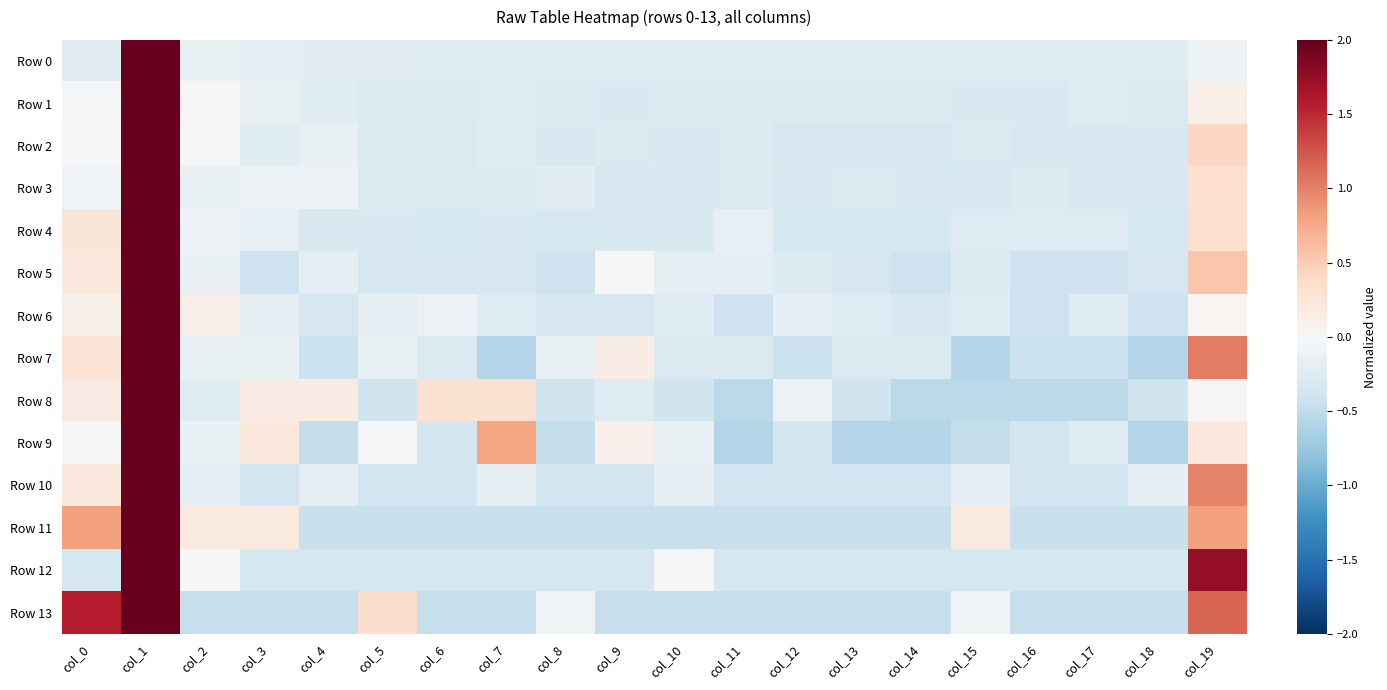

Reading right to left, list all the values displayed in this chart.

Row 0: col_19=-0.1	col_18=-0.2	col_17=-0.2	col_16=-0.3	col_15=-0.3	col_14=-0.2	col_13=-0.3	col_12=-0.3	col_11=-0.3	col_10=-0.3	col_9=-0.3	col_8=-0.2	col_7=-0.2	col_6=-0.2	col_5=-0.2	col_4=-0.2	col_3=-0.2	col_2=-0.1	col_1=4.4	col_0=-0.2
Row 1: col_19=0.1	col_18=-0.3	col_17=-0.3	col_16=-0.3	col_15=-0.3	col_14=-0.3	col_13=-0.3	col_12=-0.3	col_11=-0.3	col_10=-0.3	col_9=-0.3	col_8=-0.3	col_7=-0.3	col_6=-0.3	col_5=-0.3	col_4=-0.2	col_3=-0.1	col_2=0.0	col_1=4.3	col_0=-0.0
Row 2: col_19=0.4	col_18=-0.3	col_17=-0.3	col_16=-0.3	col_15=-0.3	col_14=-0.3	col_13=-0.3	col_12=-0.3	col_11=-0.3	col_10=-0.3	col_9=-0.3	col_8=-0.3	col_7=-0.2	col_6=-0.3	col_5=-0.3	col_4=-0.1	col_3=-0.2	col_2=-0.0	col_1=4.3	col_0=-0.0
Row 3: col_19=0.3	col_18=-0.3	col_17=-0.3	col_16=-0.3	col_15=-0.3	col_14=-0.3	col_13=-0.3	col_12=-0.3	col_11=-0.3	col_10=-0.3	col_9=-0.3	col_8=-0.2	col_7=-0.3	col_6=-0.3	col_5=-0.3	col_4=-0.1	col_3=-0.1	col_2=-0.1	col_1=4.3	col_0=-0.1
Row 4: col_19=0.3	col_18=-0.3	col_17=-0.3	col_16=-0.3	col_15=-0.3	col_14=-0.3	col_13=-0.3	col_12=-0.3	col_11=-0.2	col_10=-0.3	col_9=-0.3	col_8=-0.3	col_7=-0.3	col_6=-0.3	col_5=-0.3	col_4=-0.3	col_3=-0.2	col_2=-0.1	col_1=4.3	col_0=0.2
Row 5: col_19=0.5	col_18=-0.3	col_17=-0.4	col_16=-0.4	col_15=-0.3	col_14=-0.4	col_13=-0.3	col_12=-0.3	col_11=-0.2	col_10=-0.2	col_9=0.0	col_8=-0.4	col_7=-0.3	col_6=-0.3	col_5=-0.3	col_4=-0.2	col_3=-0.4	col_2=-0.1	col_1=4.2	col_0=0.2
Row 6: col_19=0.0	col_18=-0.4	col_17=-0.3	col_16=-0.4	col_15=-0.3	col_14=-0.3	col_13=-0.3	col_12=-0.2	col_11=-0.4	col_10=-0.3	col_9=-0.3	col_8=-0.3	col_7=-0.3	col_6=-0.1	col_5=-0.2	col_4=-0.3	col_3=-0.2	col_2=0.1	col_1=4.3	col_0=0.1
Row 7: col_19=1.0	col_18=-0.6	col_17=-0.4	col_16=-0.4	col_15=-0.6	col_14=-0.3	col_13=-0.3	col_12=-0.4	col_11=-0.3	col_10=-0.3	col_9=0.1	col_8=-0.1	col_7=-0.6	col_6=-0.3	col_5=-0.1	col_4=-0.4	col_3=-0.1	col_2=-0.1	col_1=4.1	col_0=0.3
Row 8: col_19=0.0	col_18=-0.4	col_17=-0.5	col_16=-0.5	col_15=-0.5	col_14=-0.5	col_13=-0.4	col_12=-0.1	col_11=-0.5	col_10=-0.4	col_9=-0.3	col_8=-0.4	col_7=0.3	col_6=0.3	col_5=-0.4	col_4=0.2	col_3=0.2	col_2=-0.3	col_1=4.2	col_0=0.2
Row 9: col_19=0.2	col_18=-0.6	col_17=-0.2	col_16=-0.4	col_15=-0.5	col_14=-0.6	col_13=-0.6	col_12=-0.4	col_11=-0.6	col_10=-0.1	col_9=0.1	col_8=-0.5	col_7=0.8	col_6=-0.4	col_5=-0.0	col_4=-0.5	col_3=0.2	col_2=-0.1	col_1=4.1	col_0=-0.0
Row 10: col_19=1.0	col_18=-0.2	col_17=-0.4	col_16=-0.4	col_15=-0.2	col_14=-0.4	col_13=-0.4	col_12=-0.4	col_11=-0.4	col_10=-0.2	col_9=-0.4	col_8=-0.4	col_7=-0.2	col_6=-0.4	col_5=-0.4	col_4=-0.2	col_3=-0.4	col_2=-0.2	col_1=4.1	col_0=0.2
Row 11: col_19=0.8	col_18=-0.4	col_17=-0.4	col_16=-0.4	col_15=0.2	col_14=-0.4	col_13=-0.4	col_12=-0.4	col_11=-0.4	col_10=-0.4	col_9=-0.4	col_8=-0.4	col_7=-0.4	col_6=-0.4	col_5=-0.4	col_4=-0.4	col_3=0.2	col_2=0.2	col_1=4.0	col_0=0.8
Row 12: col_19=1.8	col_18=-0.4	col_17=-0.4	col_16=-0.4	col_15=-0.4	col_14=-0.4	col_13=-0.4	col_12=-0.4	col_11=-0.4	col_10=0.0	col_9=-0.4	col_8=-0.4	col_7=-0.4	col_6=-0.4	col_5=-0.4	col_4=-0.4	col_3=-0.4	col_2=0.0	col_1=3.9	col_0=-0.4
Row 13: col_19=1.2	col_18=-0.5	col_17=-0.5	col_16=-0.5	col_15=-0.1	col_14=-0.5	col_13=-0.5	col_12=-0.5	col_11=-0.5	col_10=-0.5	col_9=-0.5	col_8=-0.1	col_7=-0.5	col_6=-0.5	col_5=0.3	col_4=-0.5	col_3=-0.5	col_2=-0.5	col_1=3.6	col_0=1.6